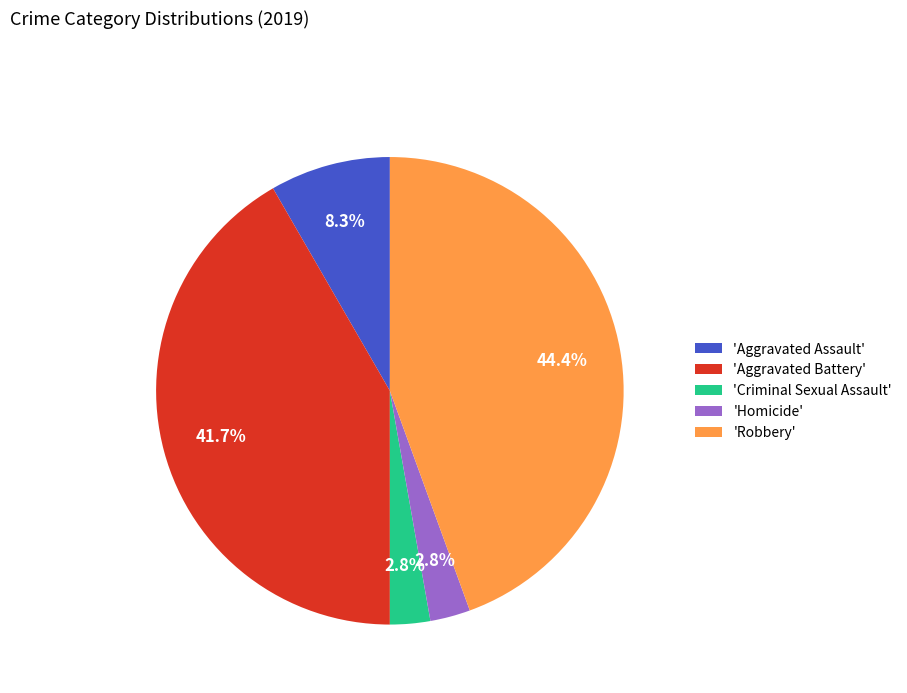

Is there a majority slice in this chart?

No